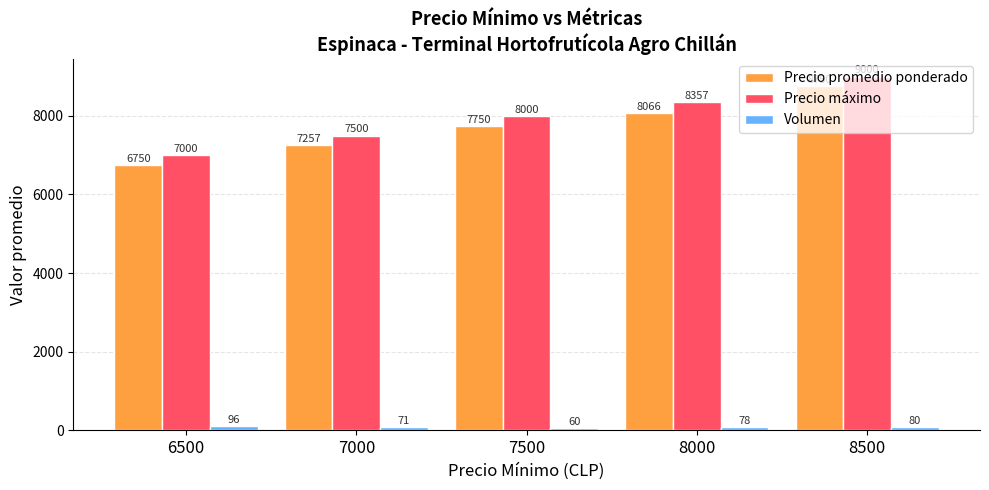

Count the number of categories in the chart.

5